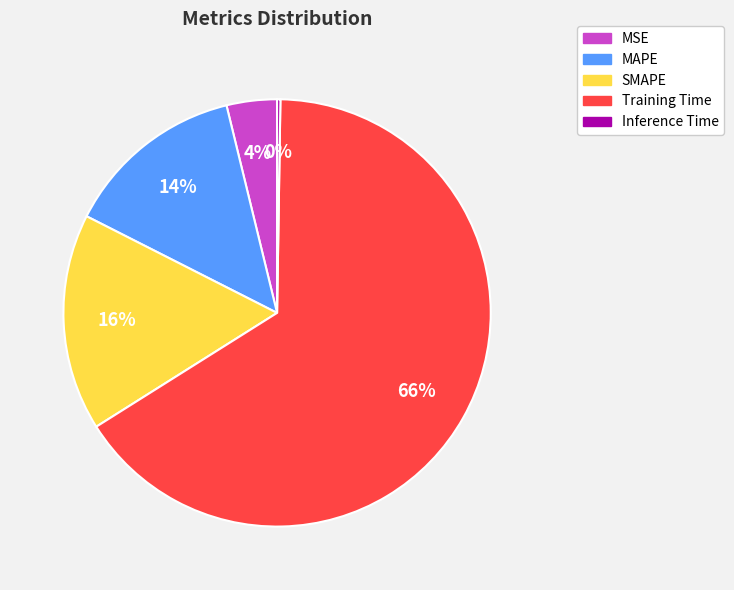

To the nearest percent, what is the average slice percentage?

20%